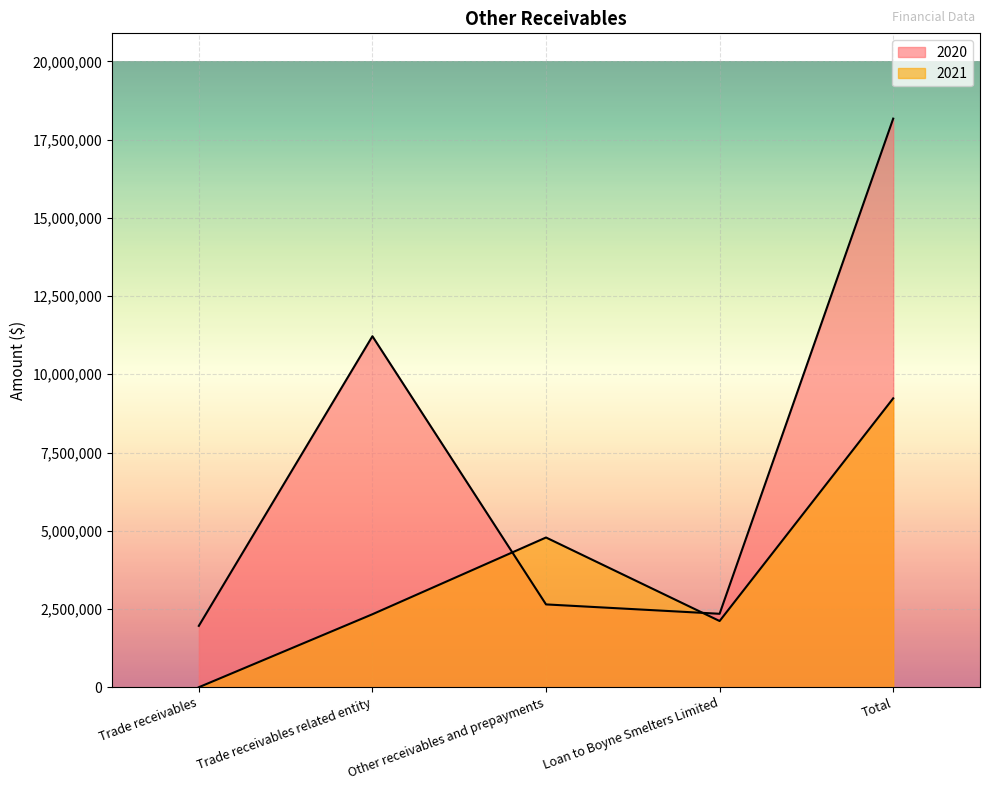

What value does the 2020 series have at Trade receivables, to the nearest 50?

1960800